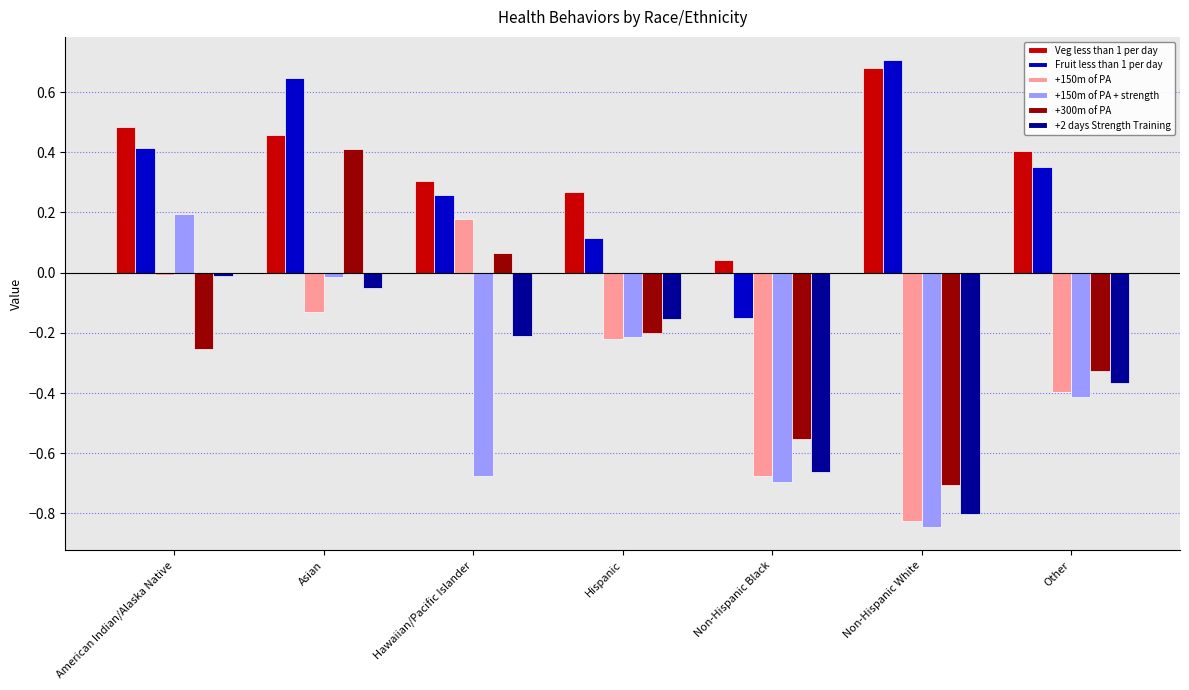

What is the difference between the maximum and minimum values in the +150m of PA series?

1.0